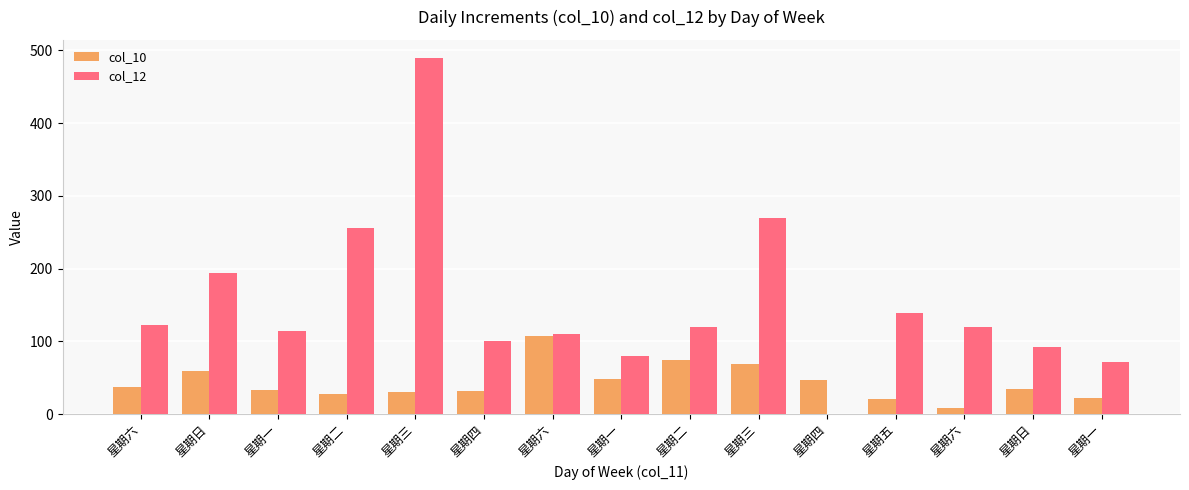

How many groups of bars are there?

15